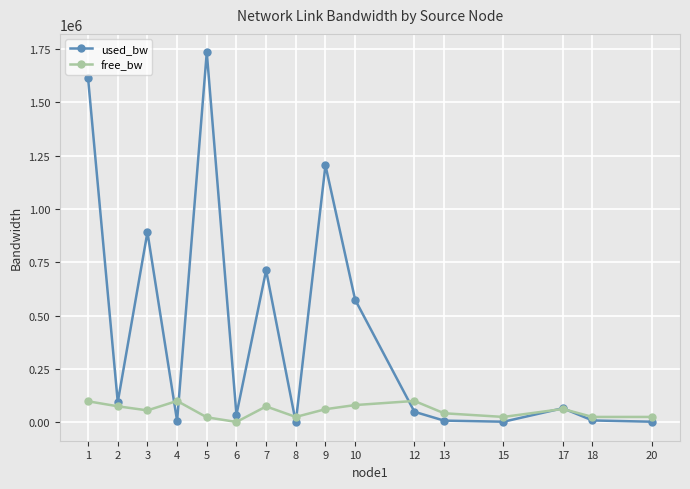

At which category does used_bw reach its first local valley?

2